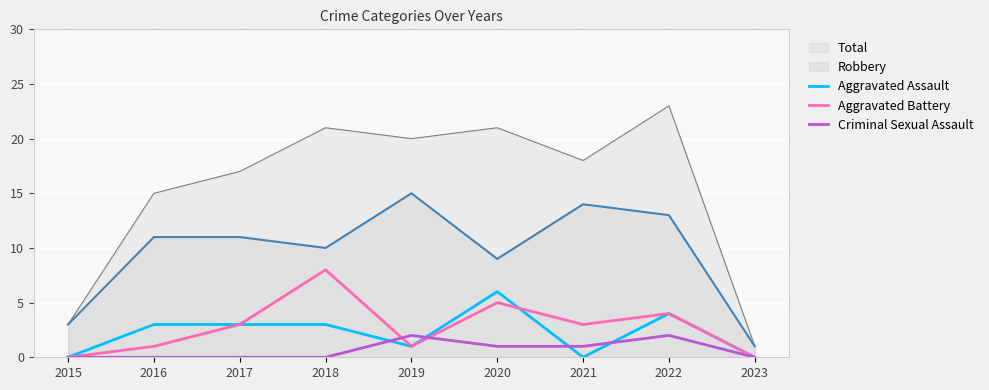

What is the sum of all Aggravated Assault values?

20